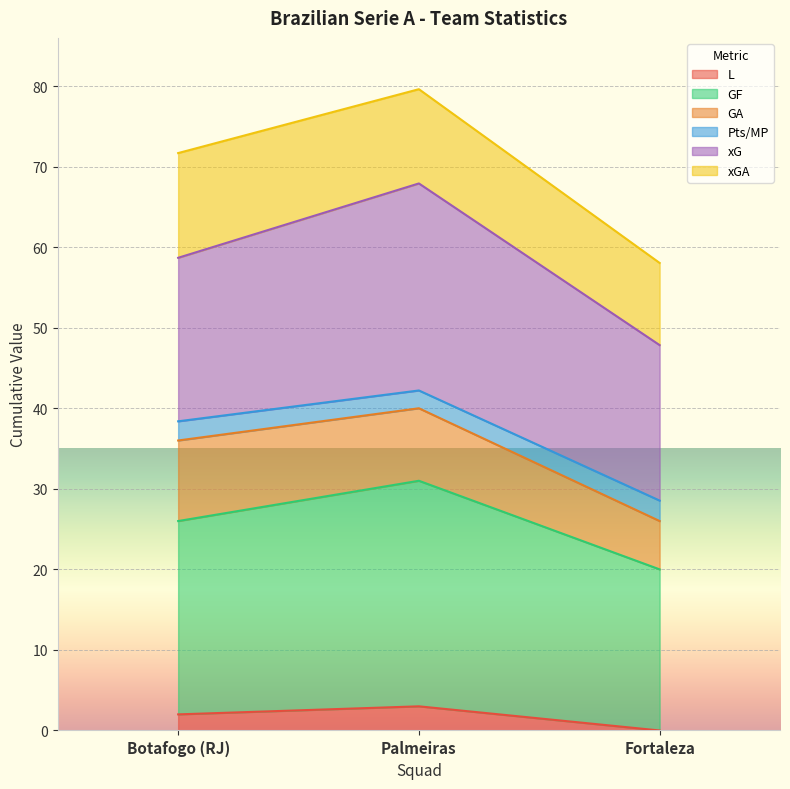

What is the maximum value for L?

3.0